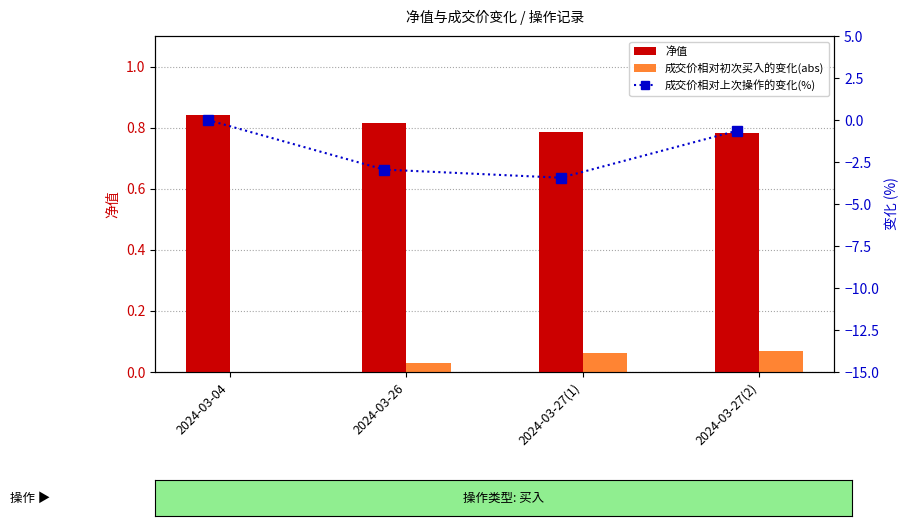

At which category does the chart reach its peak across all series?

2024-03-04